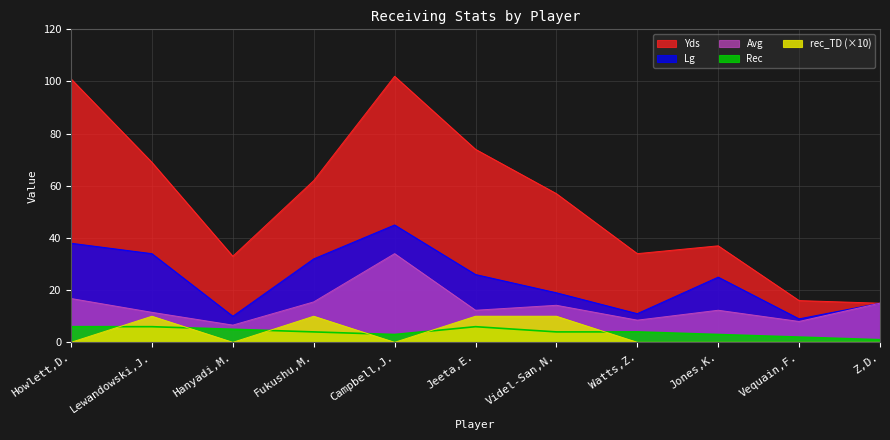

What are all the series names shown in the legend?

Yds, Lg, Avg, rec_TD, Rec